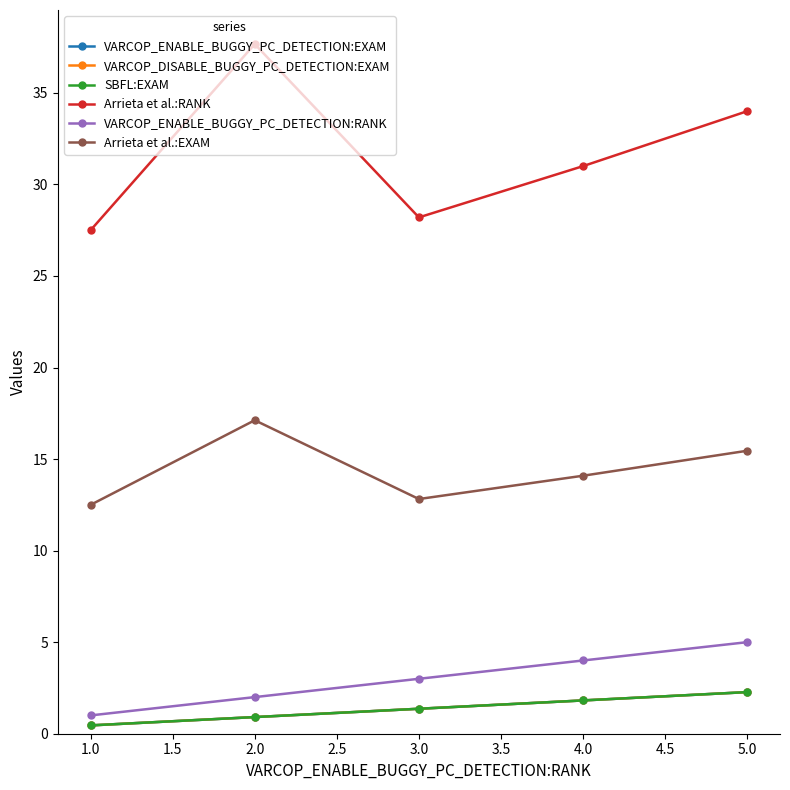

Does the chart have visible grid lines?

No